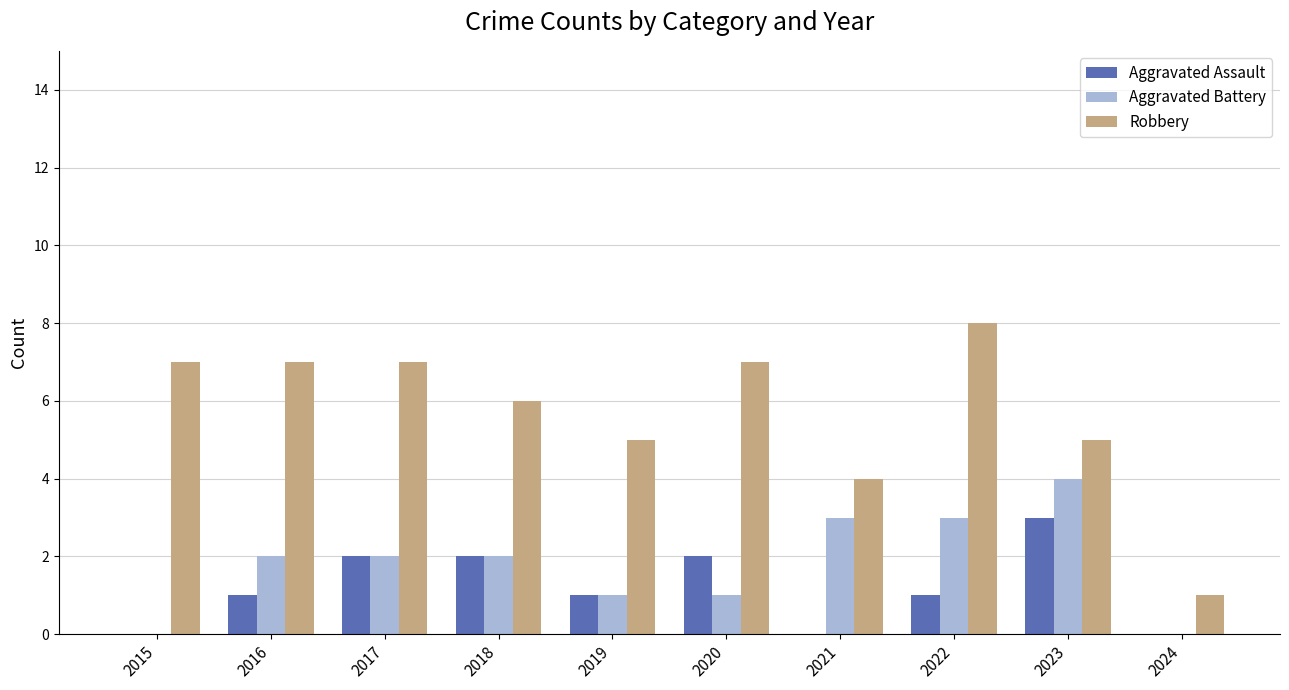

Which label corresponds to the largest value in the chart?

2022